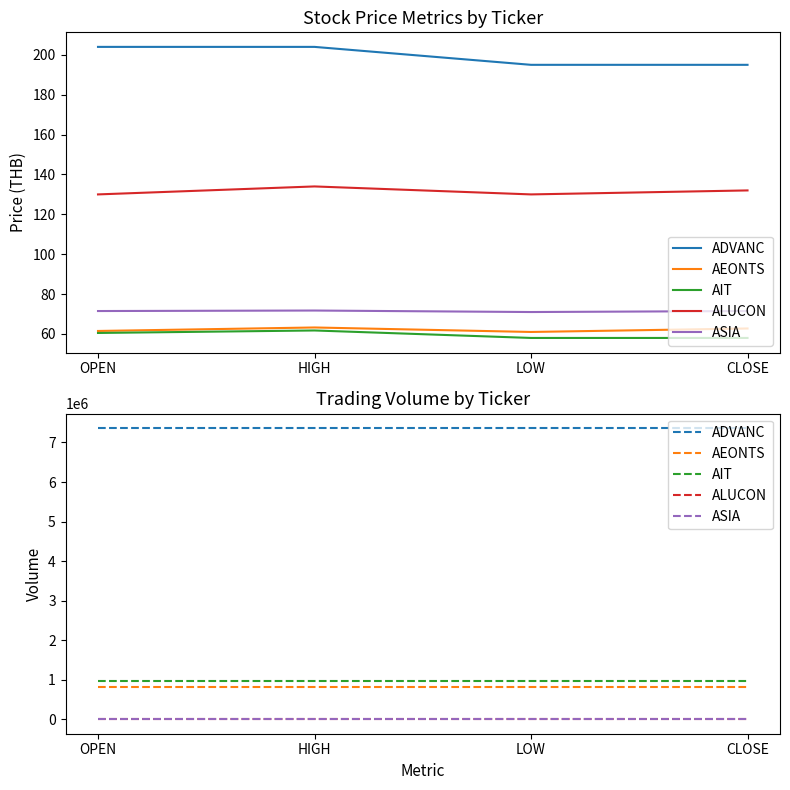

At which category is the sum across all series the highest?

OPEN